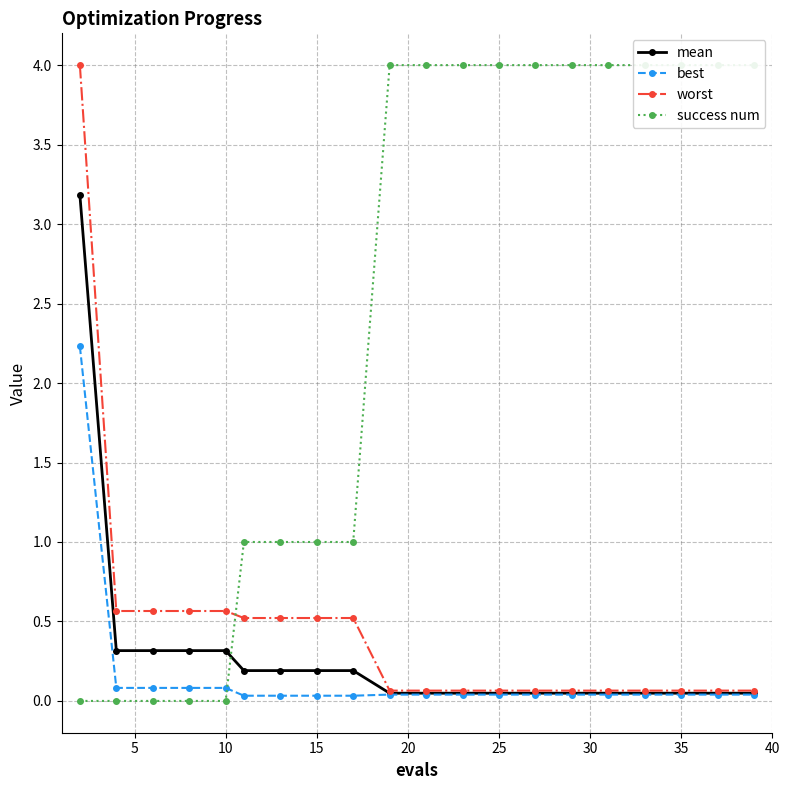

True or false: worst has more than 0 points higher than both neighbors.

False